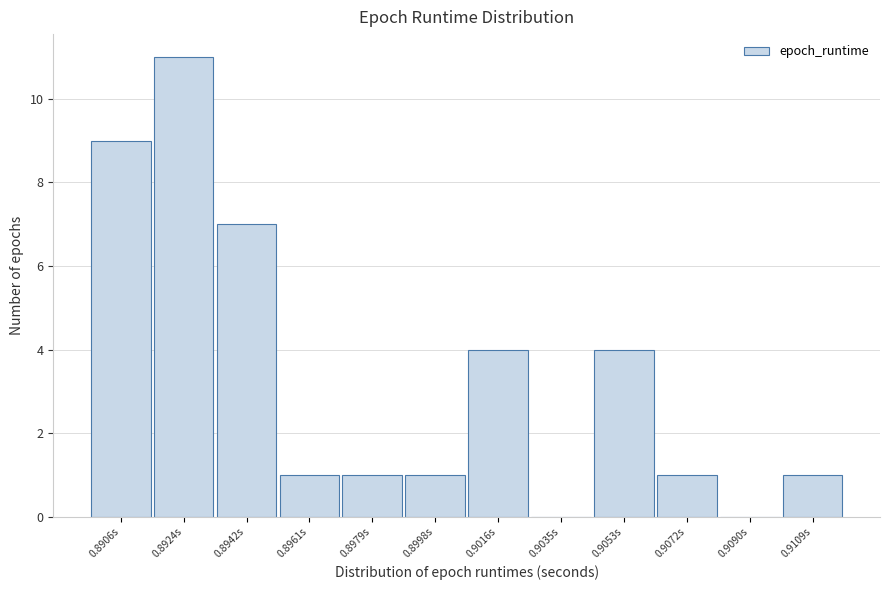

Reading left to right, what are all the values shown in this chart?

0.8906s=9	0.8924s=11	0.8942s=7	0.8961s=1	0.8979s=1	0.8998s=1	0.9016s=4	0.9035s=0	0.9053s=4	0.9072s=1	0.9090s=0	0.9109s=1